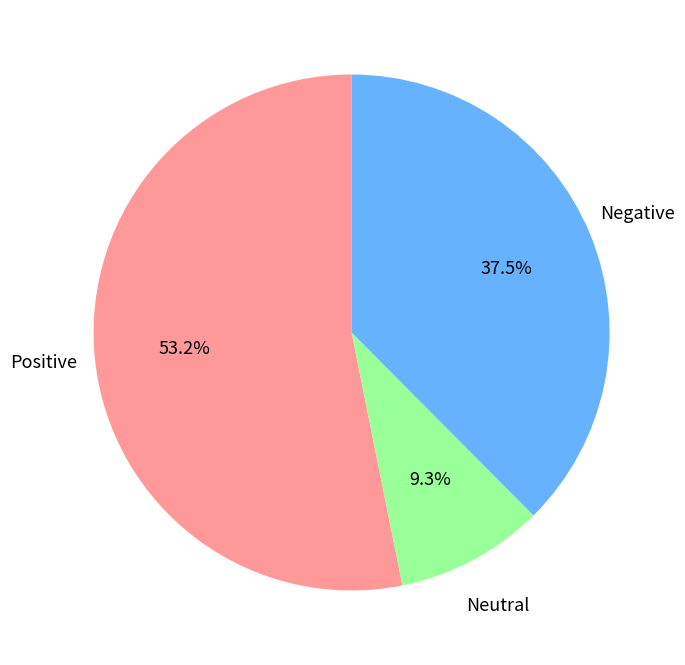

Does any single category account for the majority?

Yes